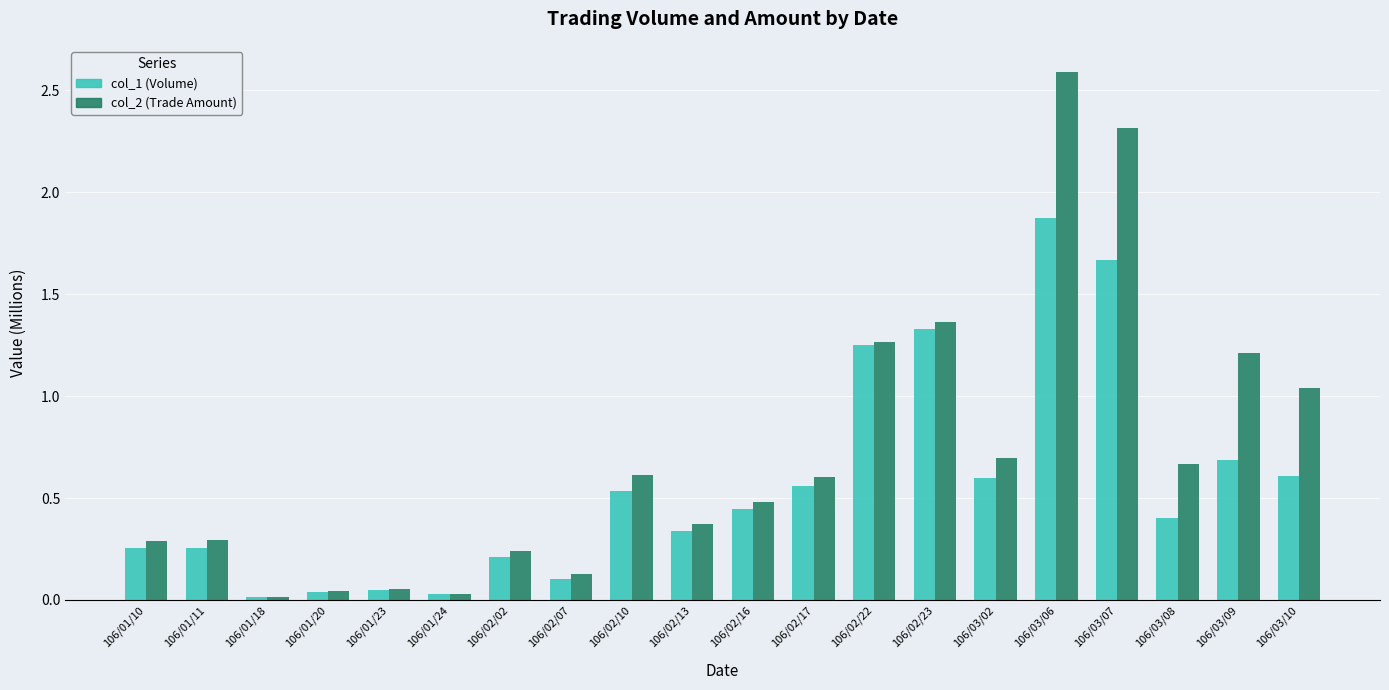

At which category is the sum across all series the highest?

106/03/06